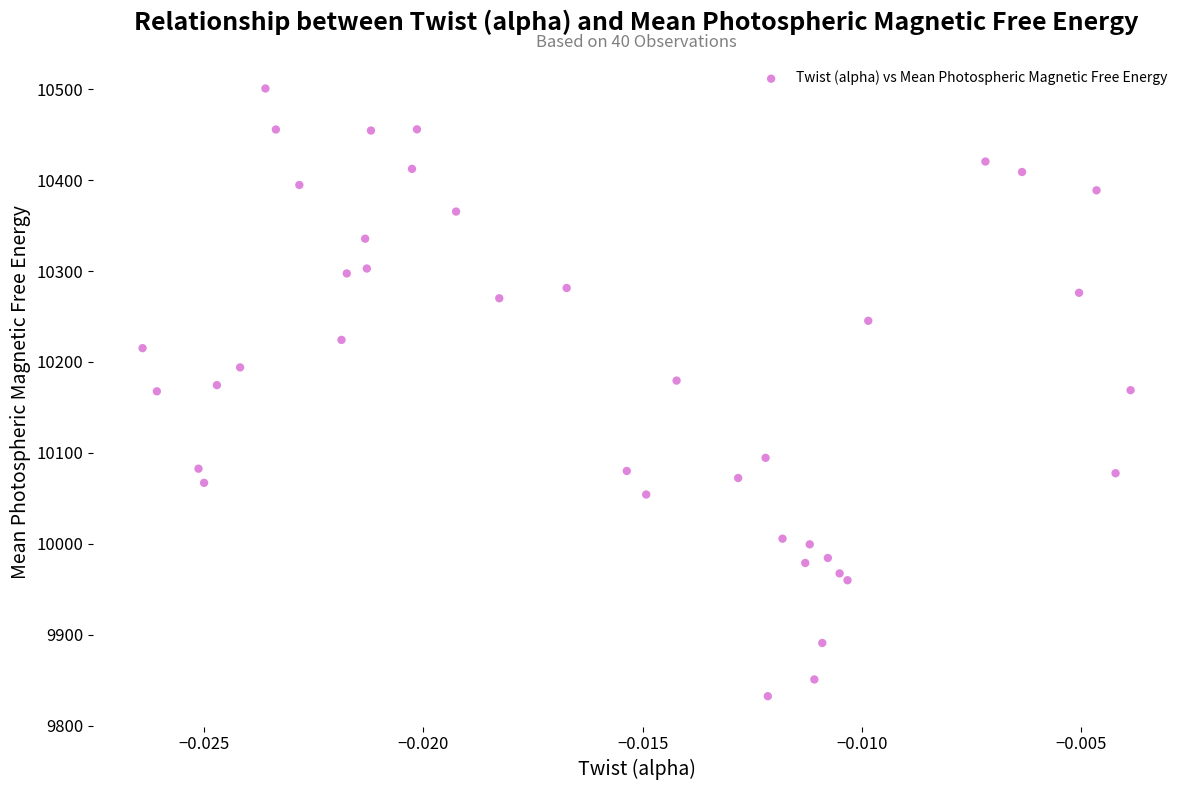

What is the range of Y values (max minus min)?

668.5